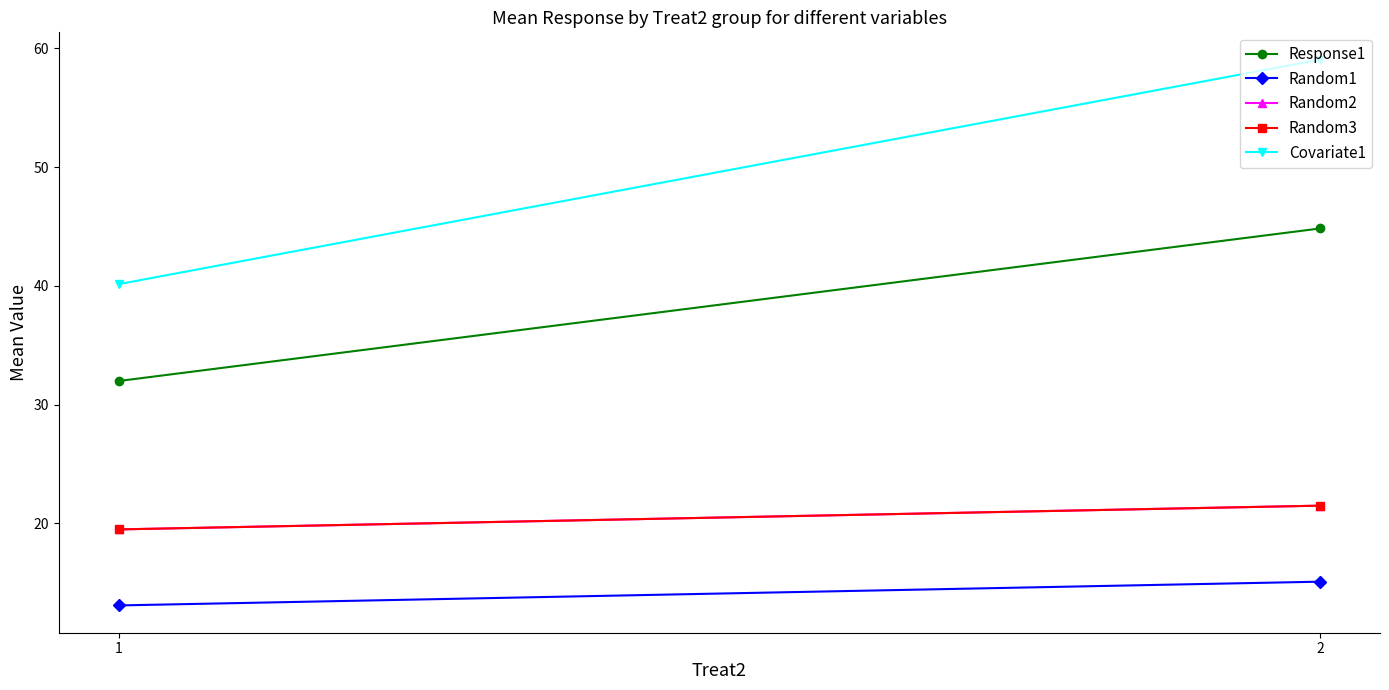

Reading left to right, list all the values displayed in this chart.

Response1: 1=32.0	2=44.8
Random1: 1=13.1	2=15.1
Random2: 1=19.5	2=21.5
Random3: 1=19.5	2=21.5
Covariate1: 1=40.1	2=59.0